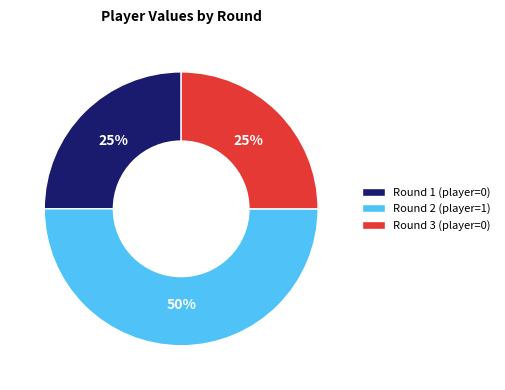

Is Round 3 (player=0) the majority of the pie?

No